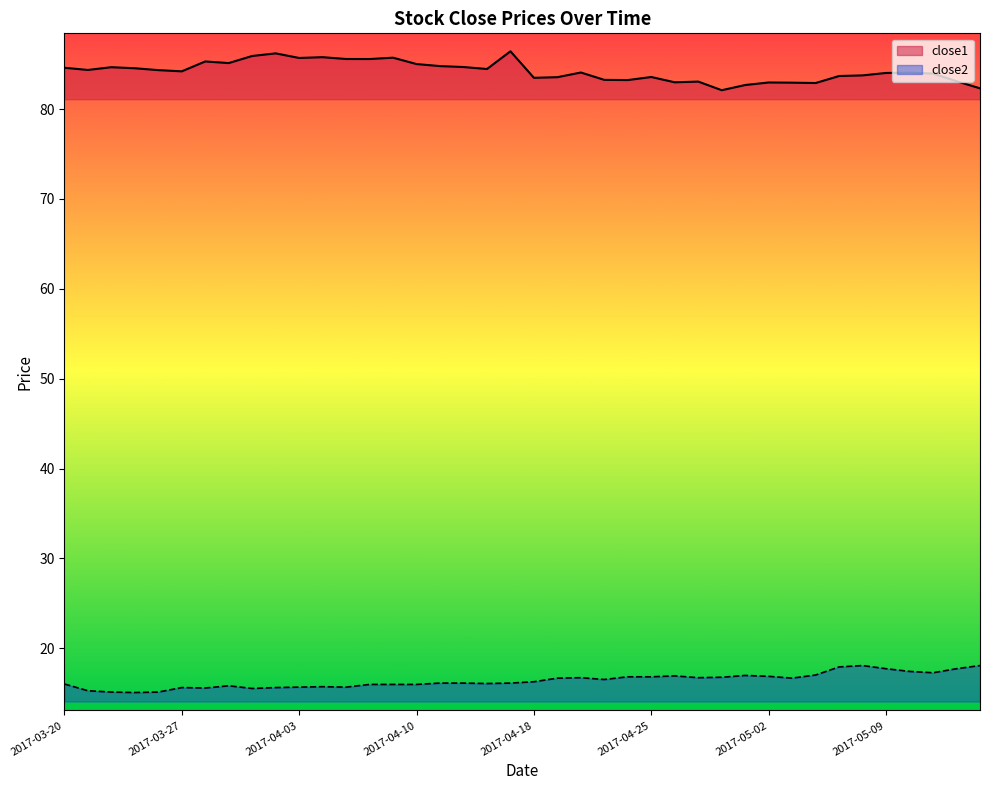

What is the label of the 25th point from the left?

2017-04-24